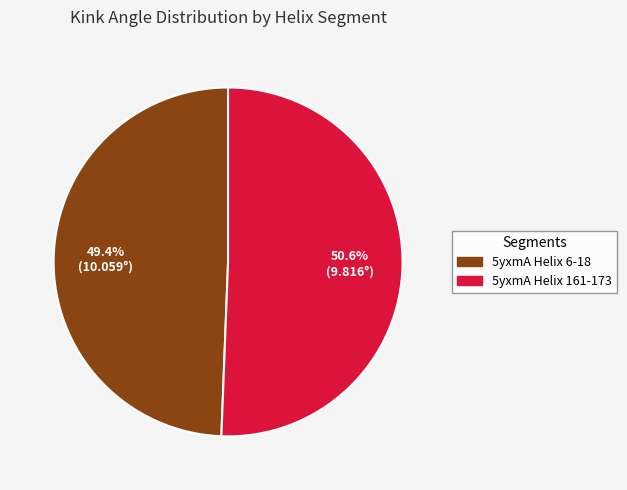

Rank the categories by value from lowest to highest.

5yxmA Helix 6-18, 5yxmA Helix 161-173